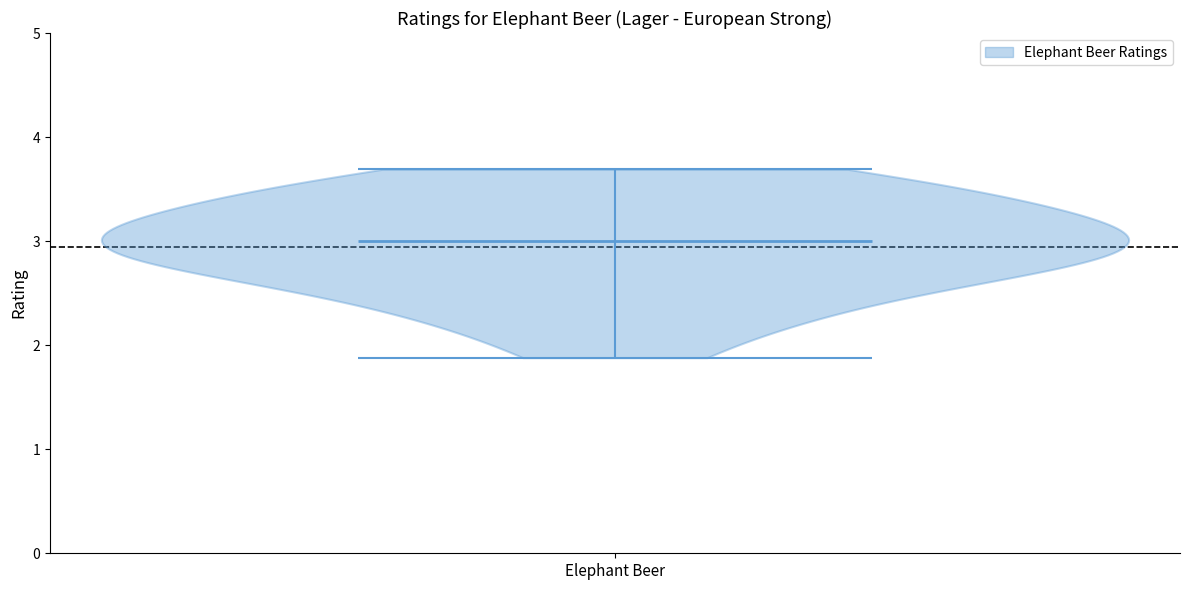

Where does the median line of the violin for Elephant Beer sit on the y-axis? The values are not printed on the chart, so give them approximately, as read against the axis.

3.0